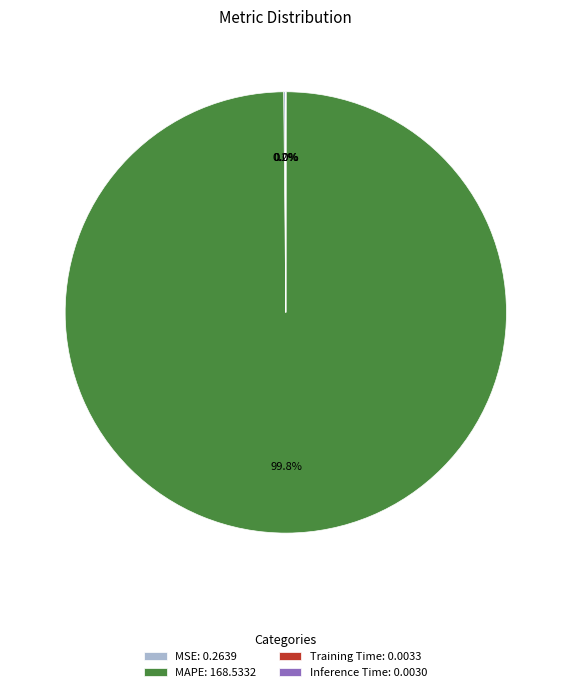

What is the majority slice?

MAPE